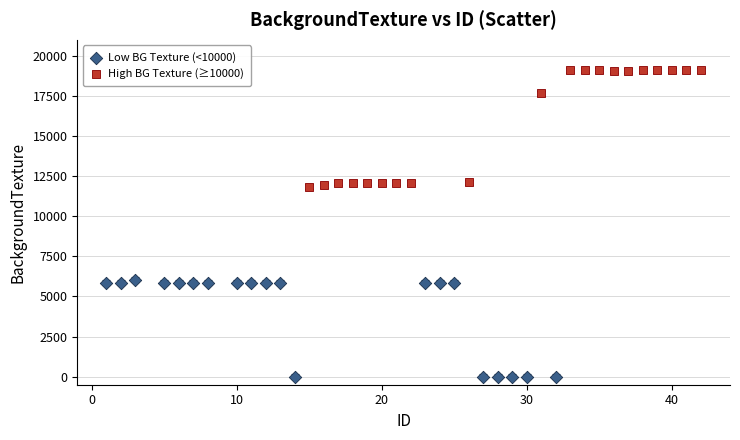

Which series contains the lowest Y value?

Low BG Texture (<10000)